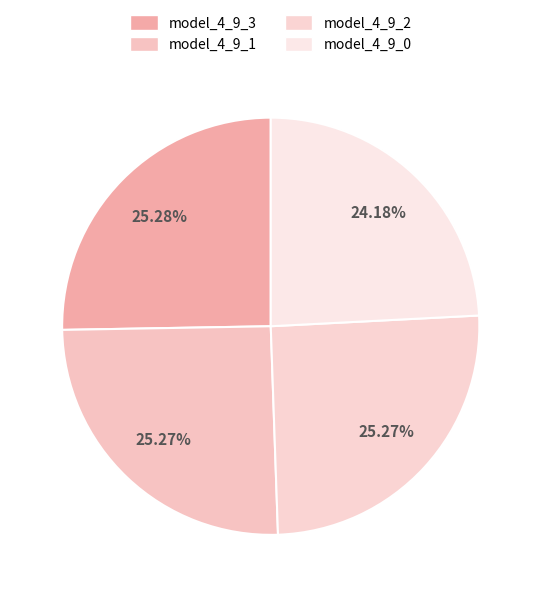

Which category has the smallest portion of the pie?

model_4_9_0